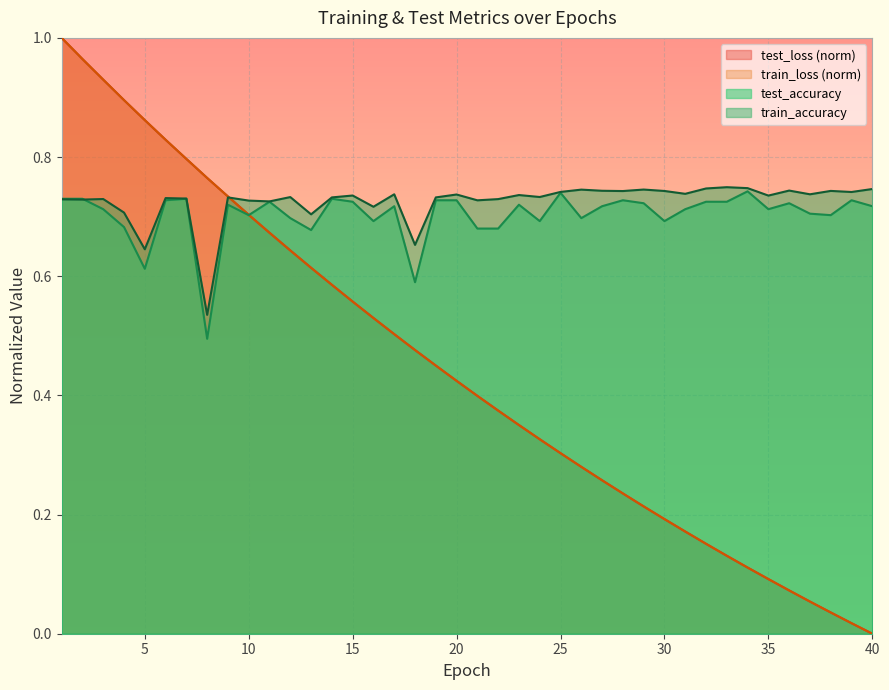

At 34, list the series in order from largest to smallest.

train_accuracy, test_accuracy, test_loss, train_loss